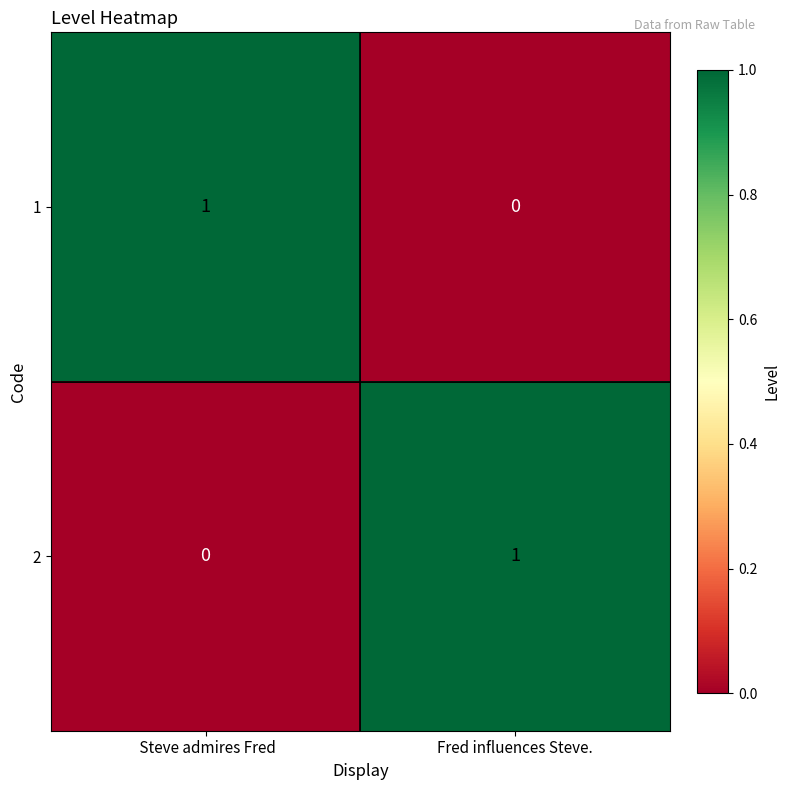

How many values in the 1 series are below 1?

1